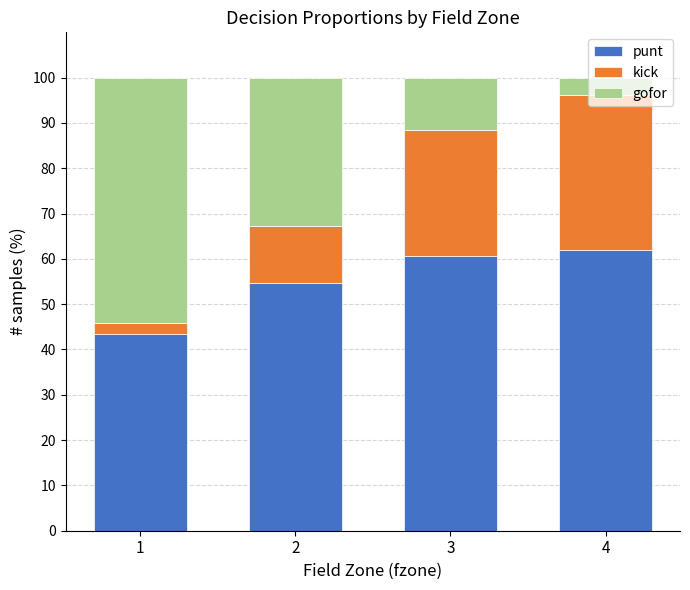

What is the minimum value for punt?

43.4